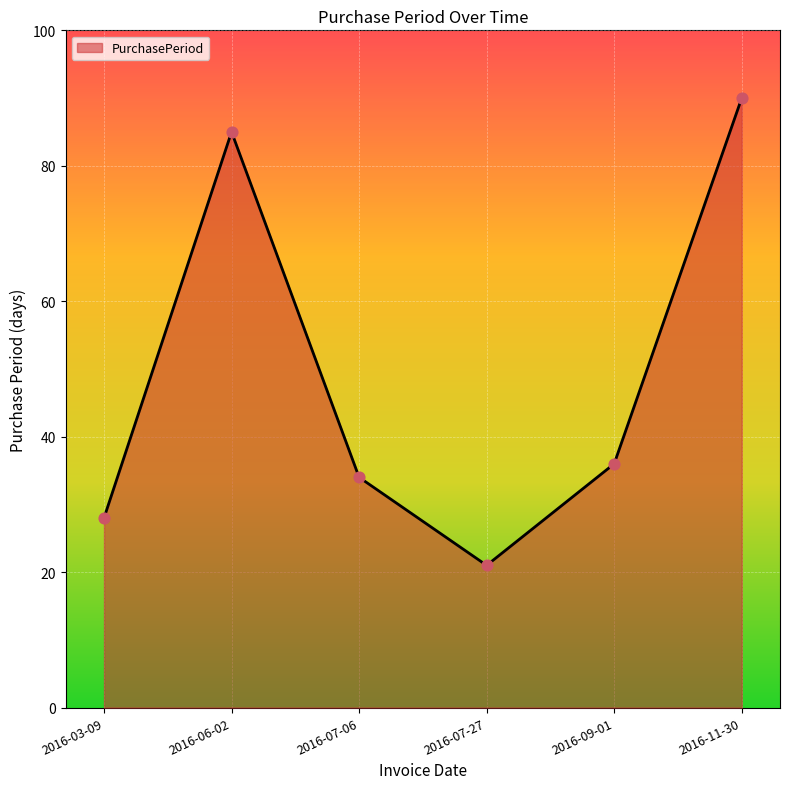

What is the ratio of the value at 2016-07-06 to the value at 2016-09-01?

0.9